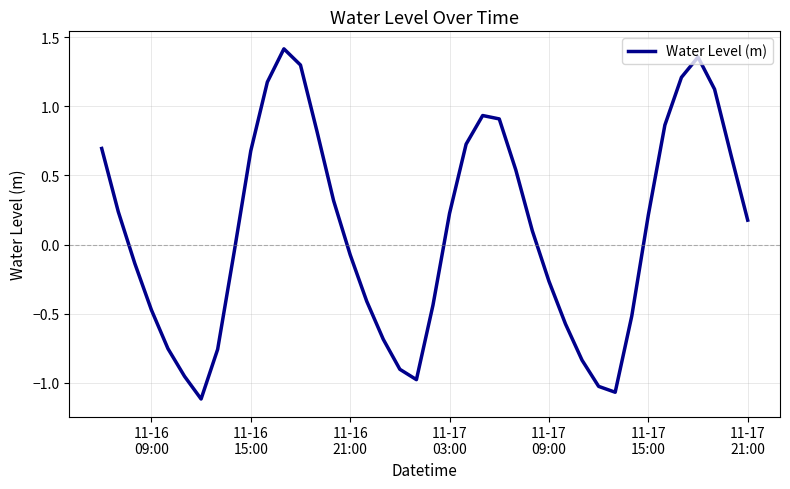

What is the difference between the maximum and minimum values?

2.5